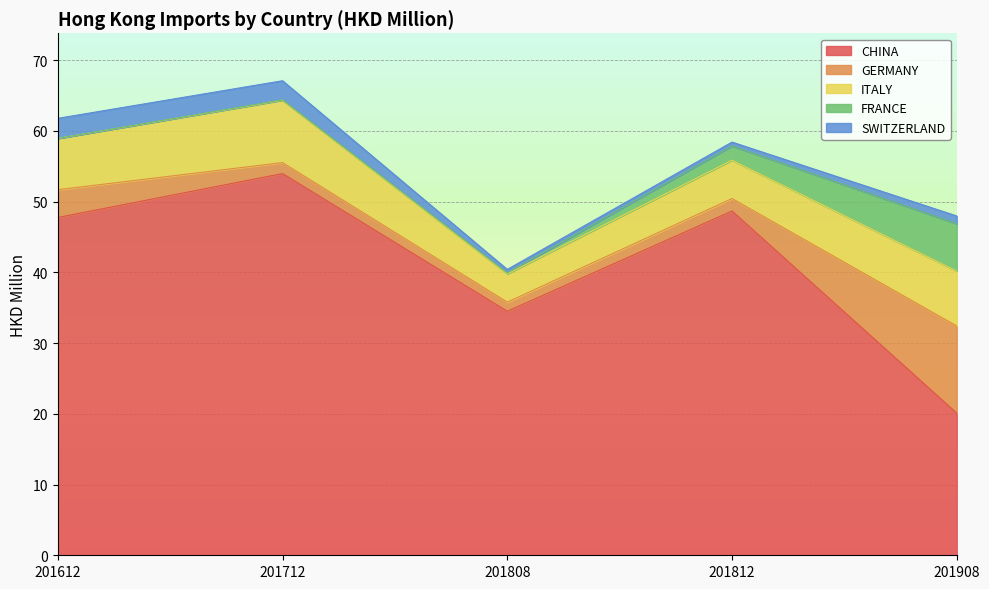

What is the average value of the SWITZERLAND series?

1.5